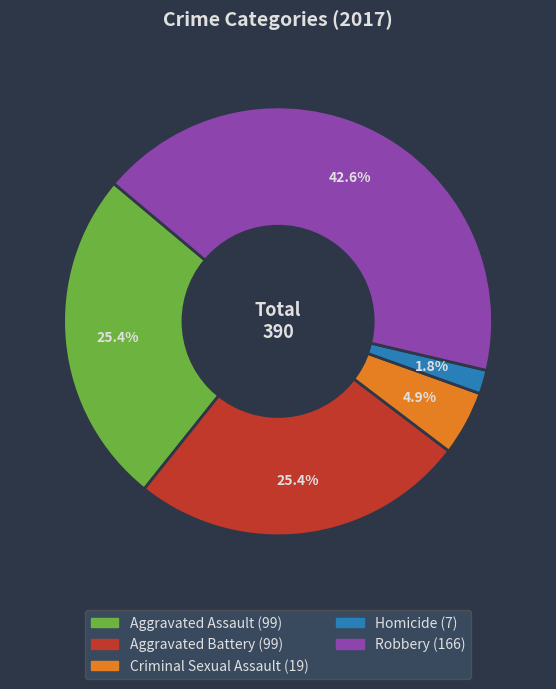

To the nearest percent, what is the difference between the Robbery and Homicide slice percentages?

41%